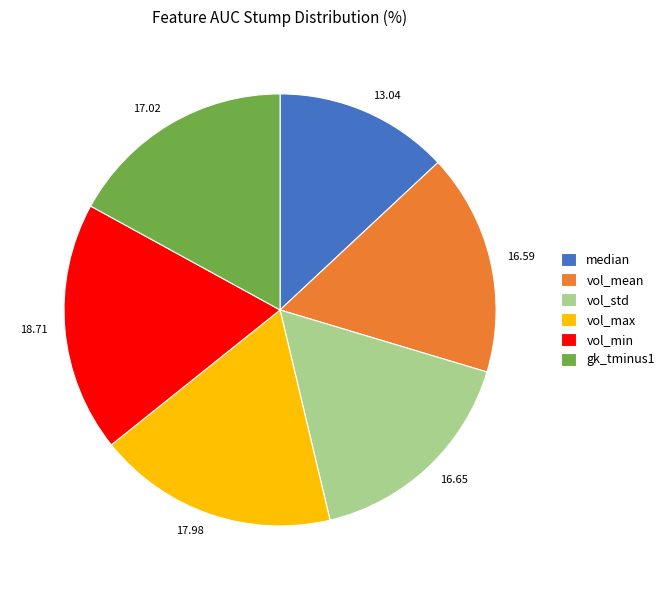

What is the largest slice in the pie chart?

vol_min